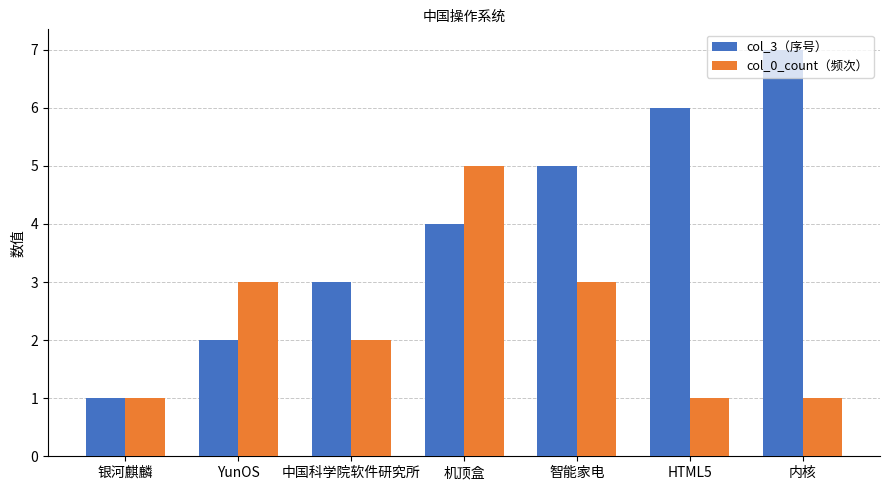

The value of col_3（序号） at 内核 is 2. True or false?

False